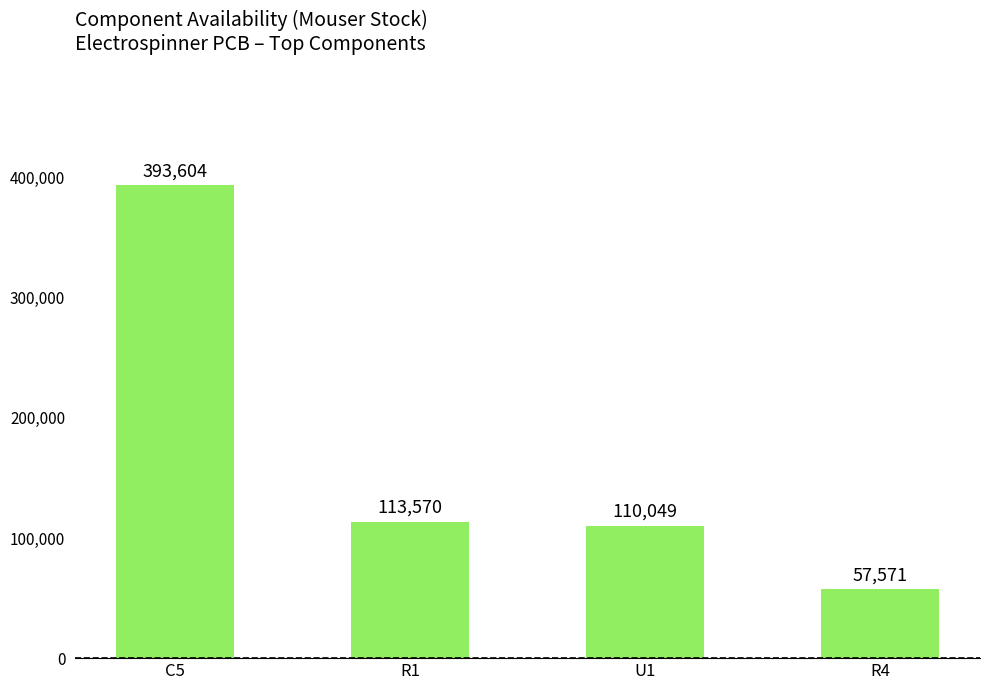

The value at C5 is 232061. True or false?

False